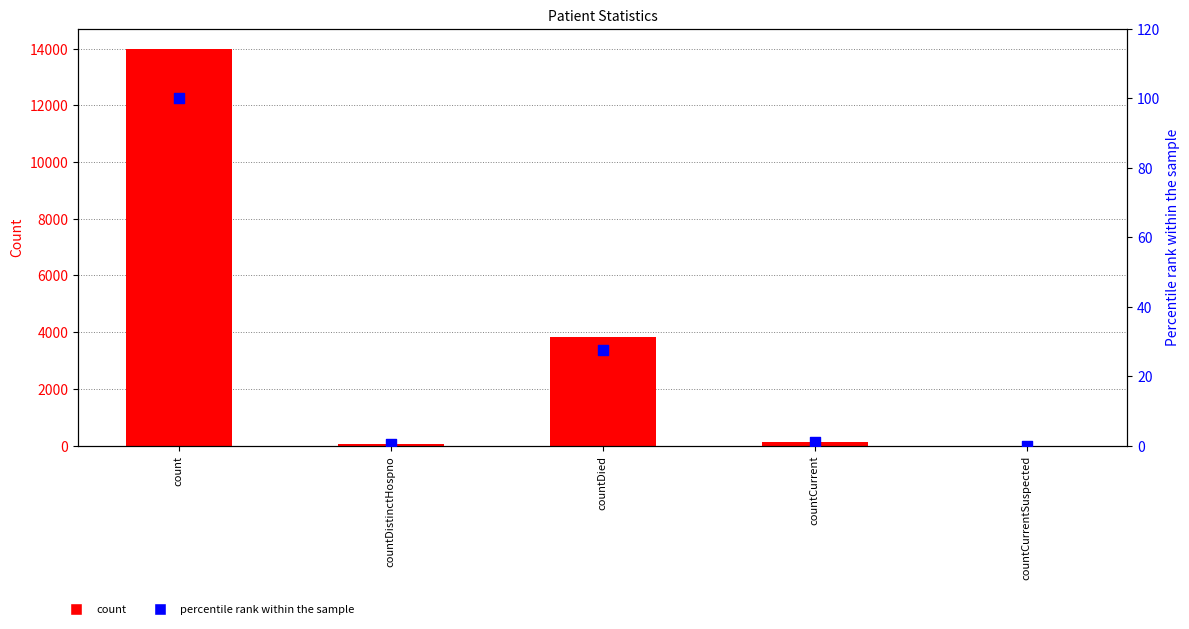

Which series has the largest total across all categories?

count